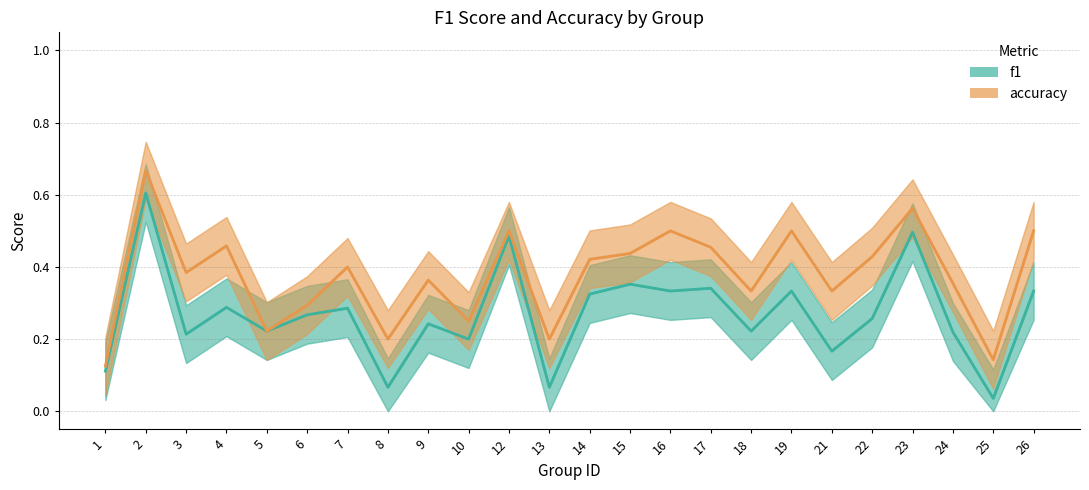

What is the average value of the f1 series?

0.3